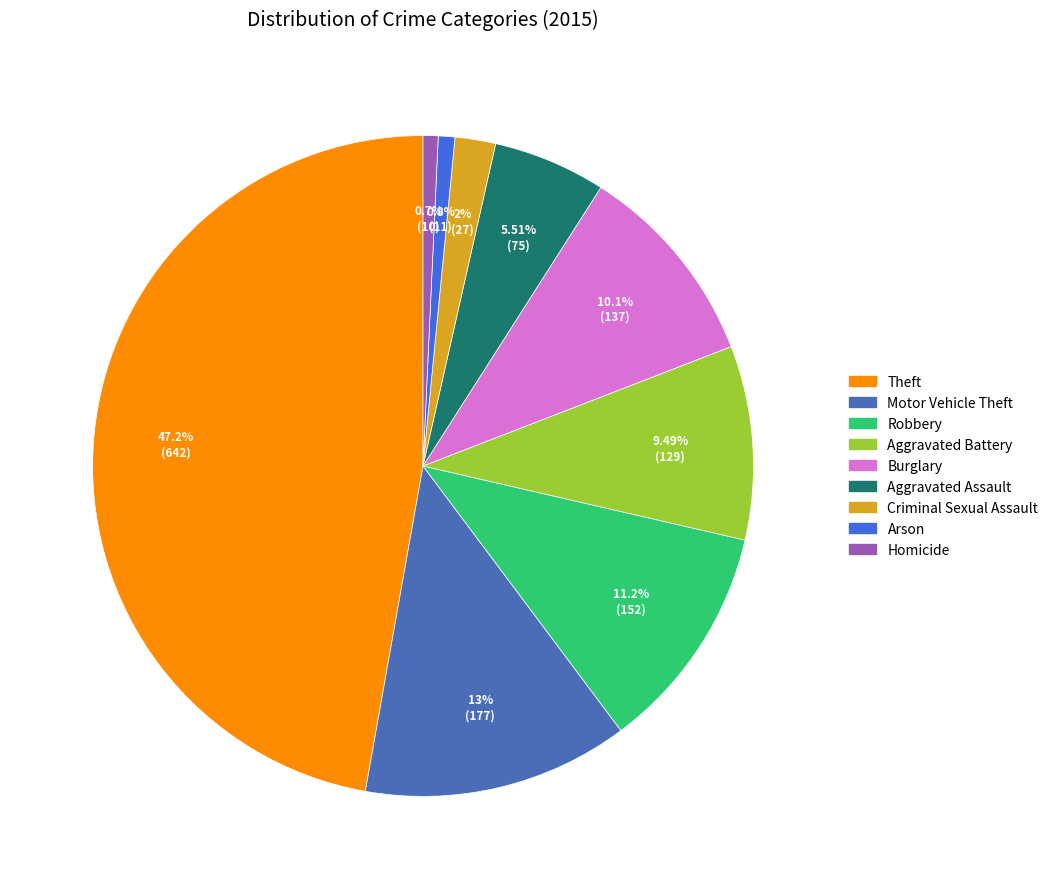

What percentage is the Aggravated Assault slice, to the nearest percent?

6%